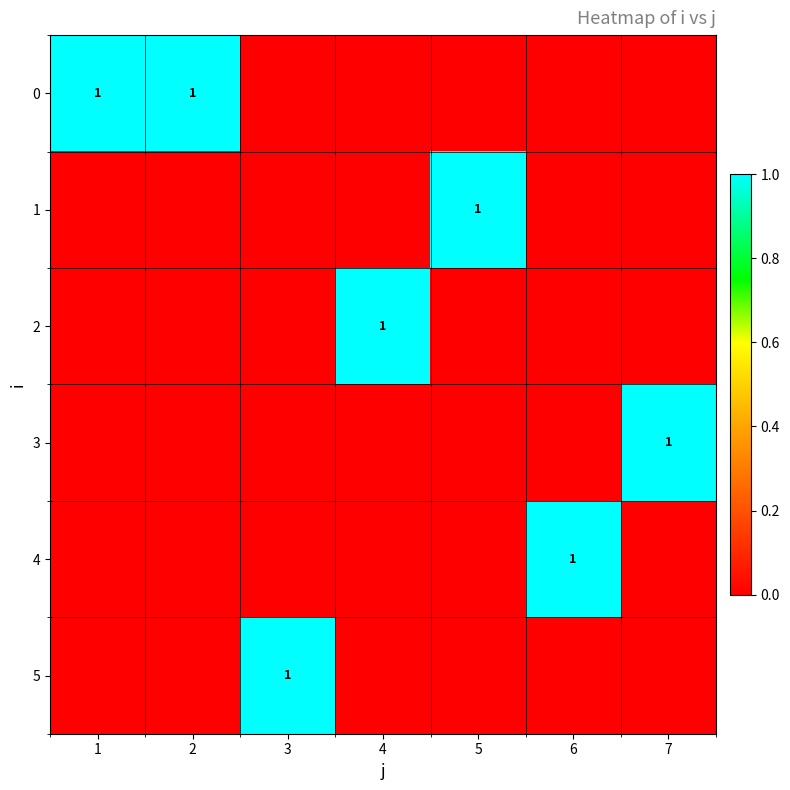

What is the difference between the maximum and minimum values in the 0 series?

1